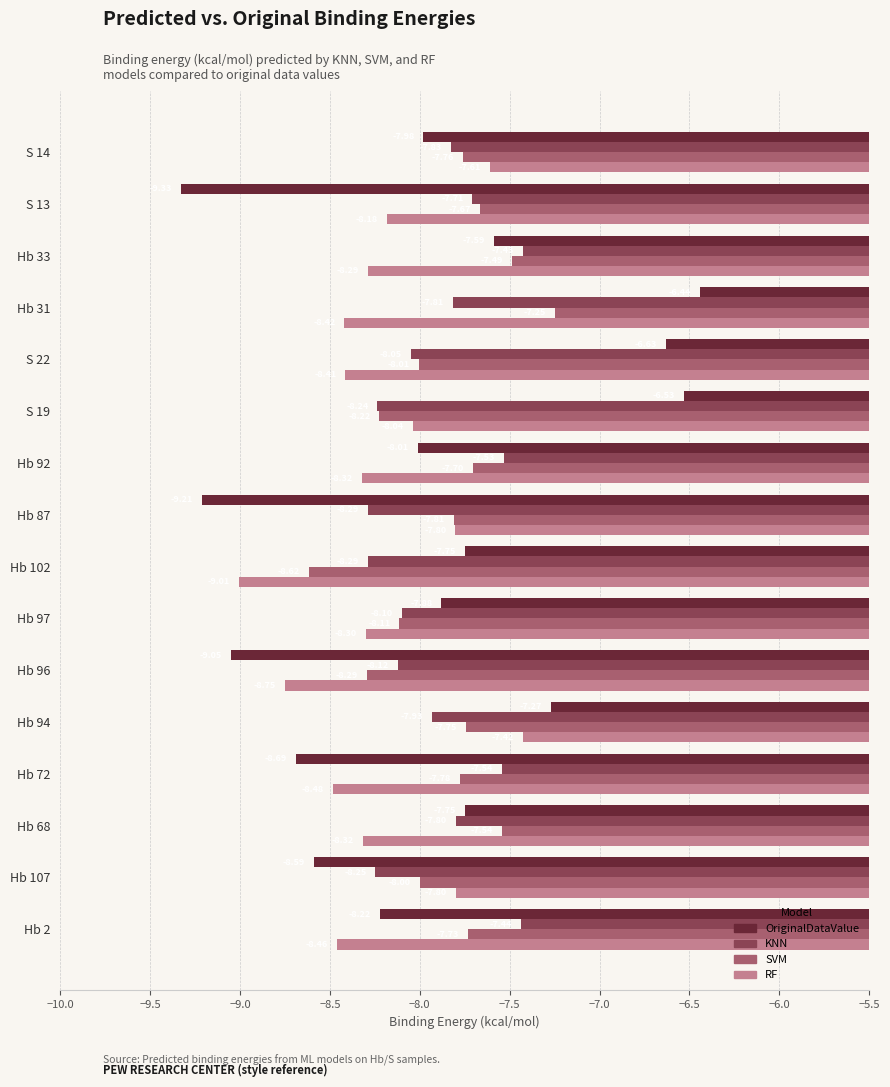

What is the lowest value of the SVM series?

-8.6